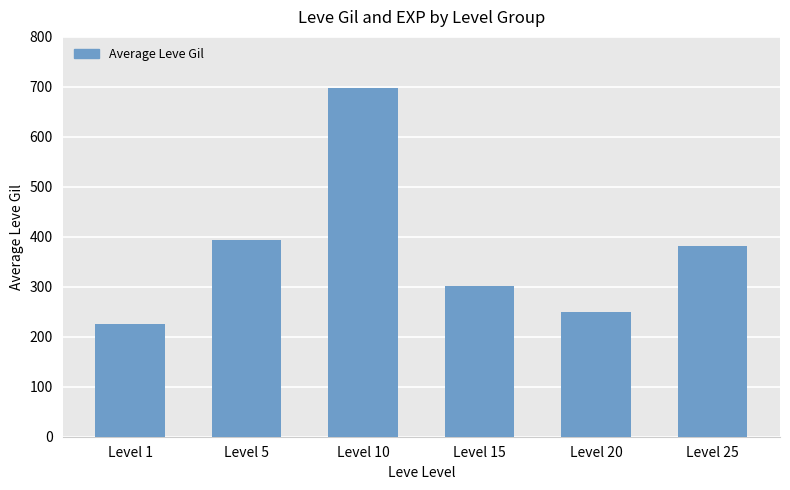

The chart shows a value of 608 at Level 25. True or false?

False